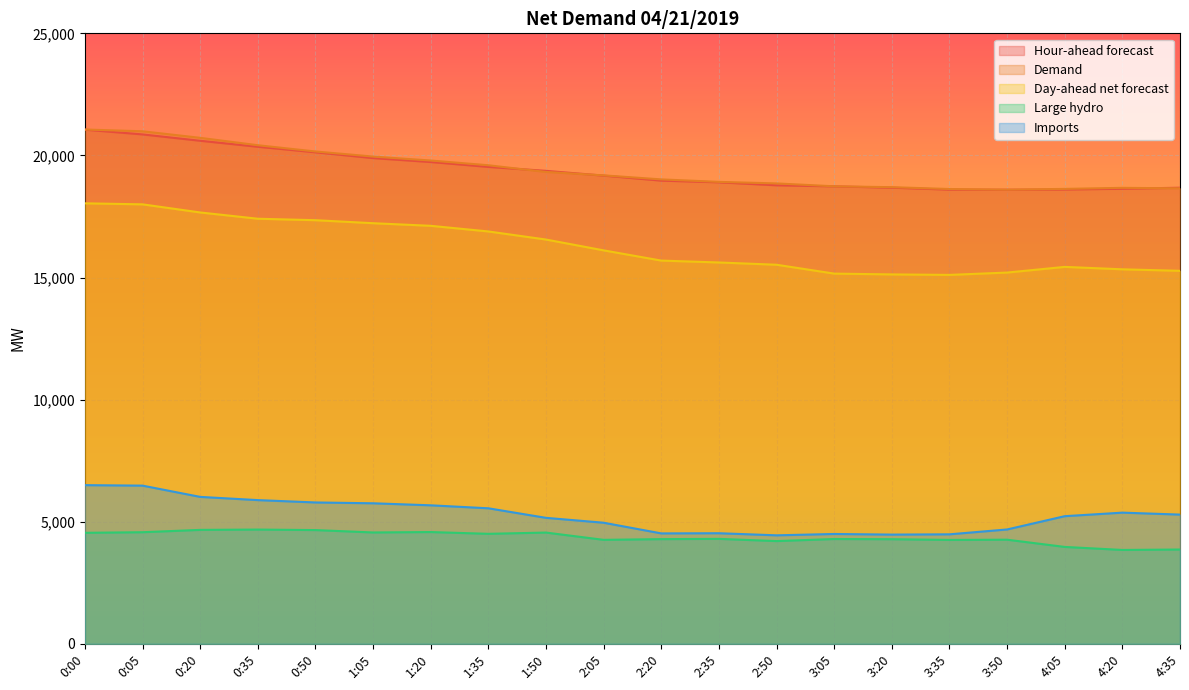

True or false: Imports has more than 1 points higher than both neighbors.

True